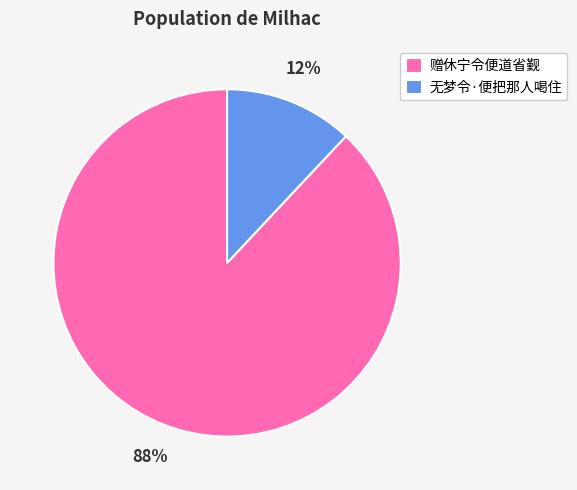

How many slices are in this pie chart?

2